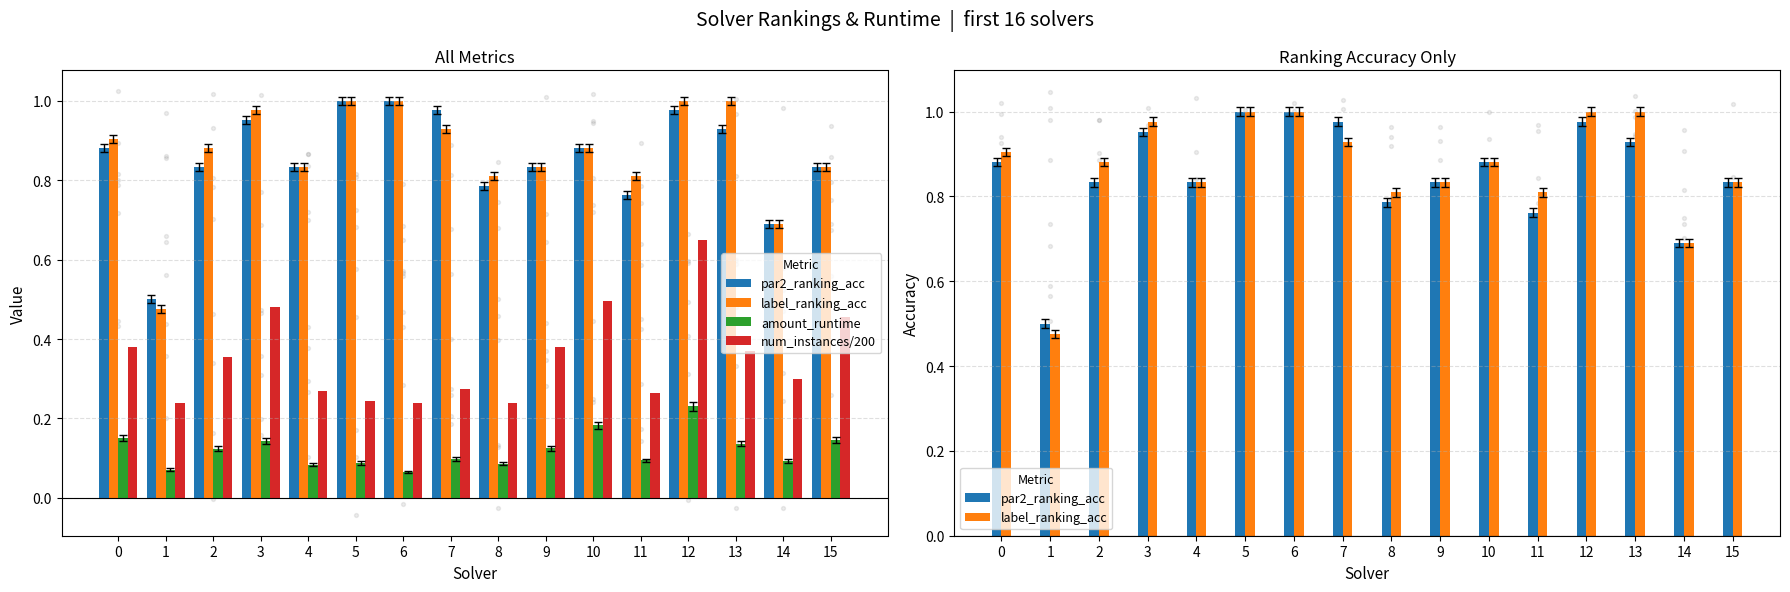

Is the value of amount_runtime at 13 greater than the value of par2_ranking_acc at 2?

No